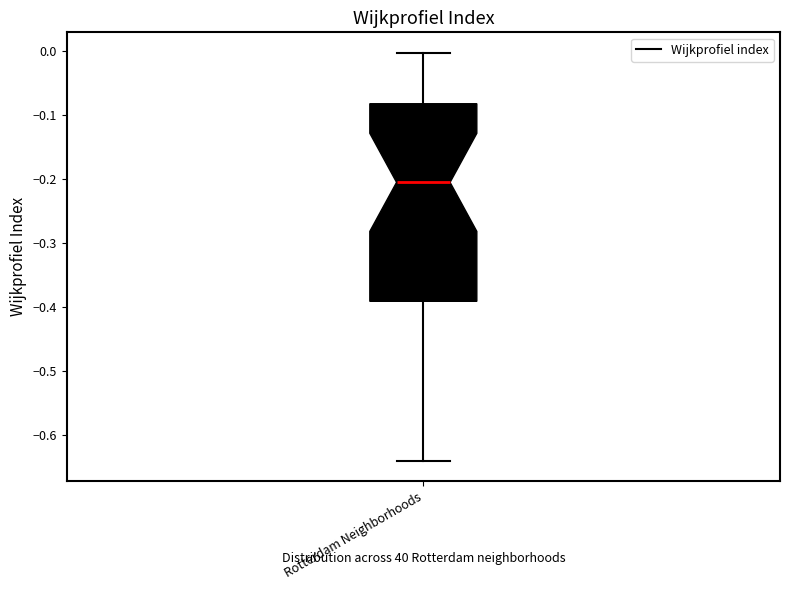

Transcribe this box plot: give where the median line is, the range the box spans, and where the two whiskers end, as read against the y-axis. The values are not printed on the chart, so give them approximately, as read against the axis.

median -0.20, box -0.39 to -0.08, whiskers -0.64 to 0.00